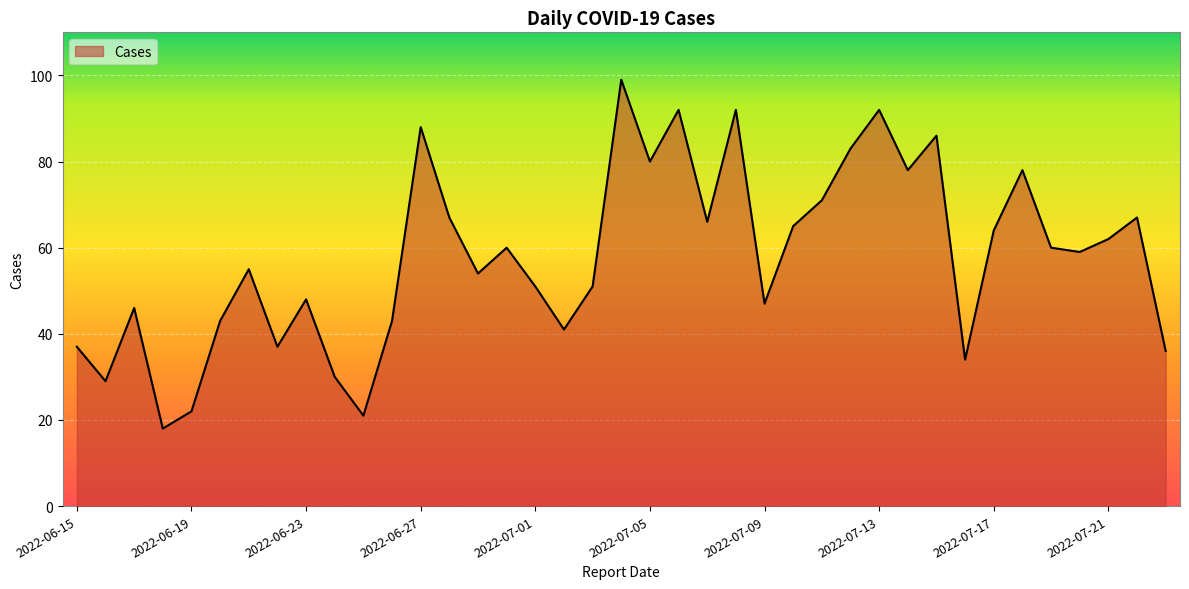

What is the greatest value displayed?

99